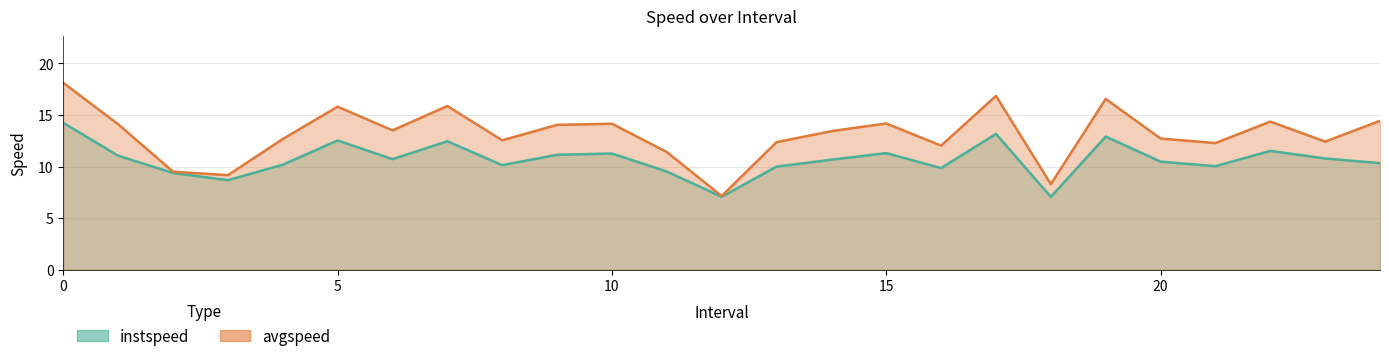

Reading left to right, list all the values displayed in this chart.

instspeed_line: 14.2	11.0	9.4	8.7	10.2	12.5	10.7	12.4	10.1	11.1	11.3	9.5	7.1	10.0	10.7	11.3	9.9	13.2	7.1	12.9	10.5	10.0	11.5	10.8	10.3
avgspeed_line: 18.1	14.1	9.5	9.2	12.7	15.8	13.5	15.9	12.5	14.0	14.1	11.4	7.1	12.4	13.4	14.2	12.0	16.8	8.3	16.5	12.7	12.3	14.4	12.4	14.4